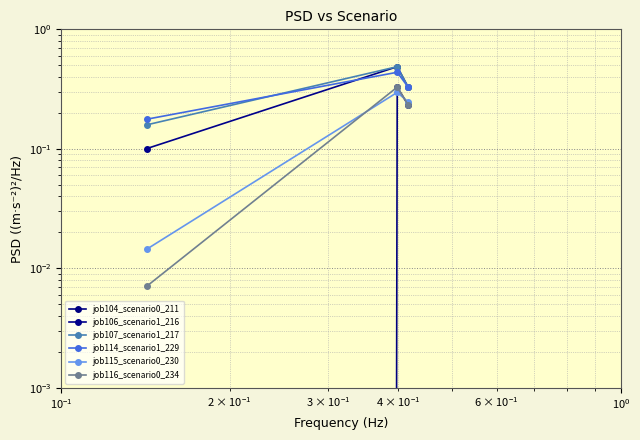

What is the difference between the second highest and minimum values in the job107_scenario1_217 series?

0.2